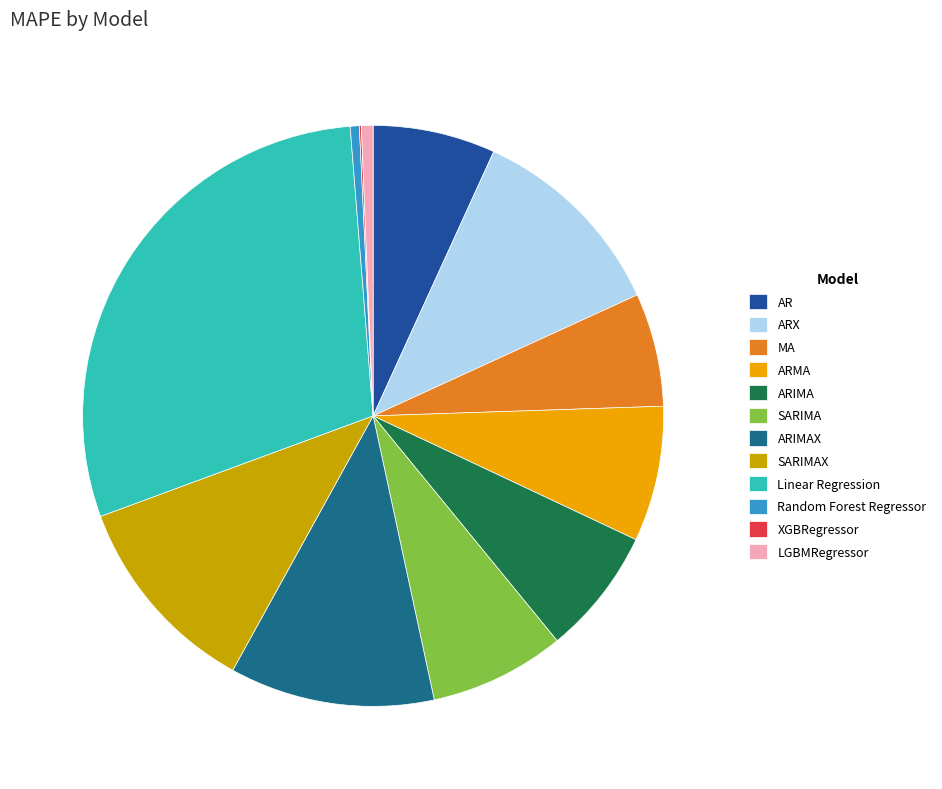

To the nearest percent, what percentage of the pie is AR?

7%